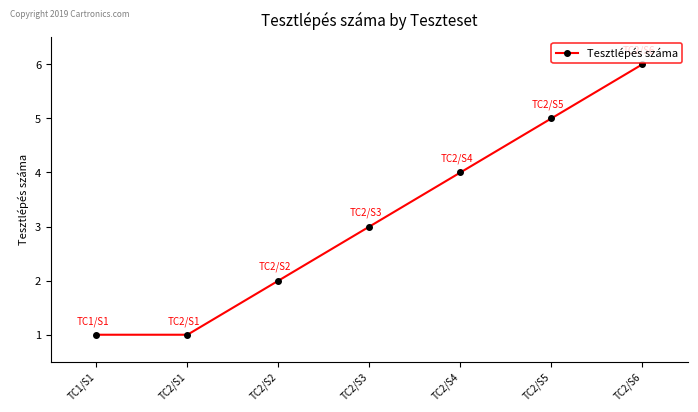

The value at TC2/S2 is 2. True or false?

True